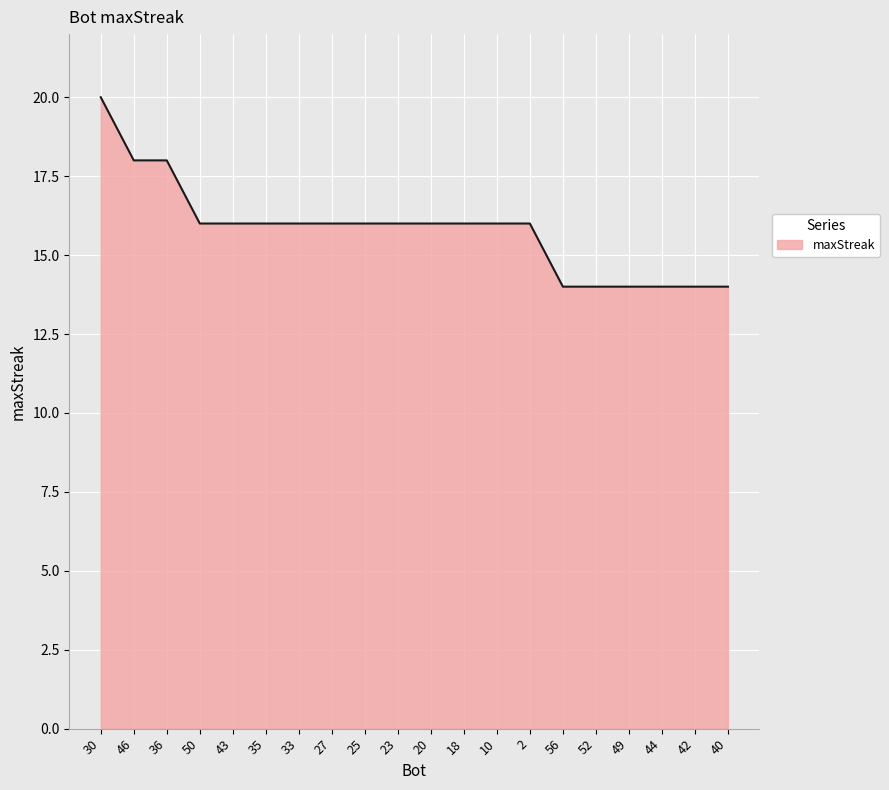

What is the sum of the values at 30 and 33?

36